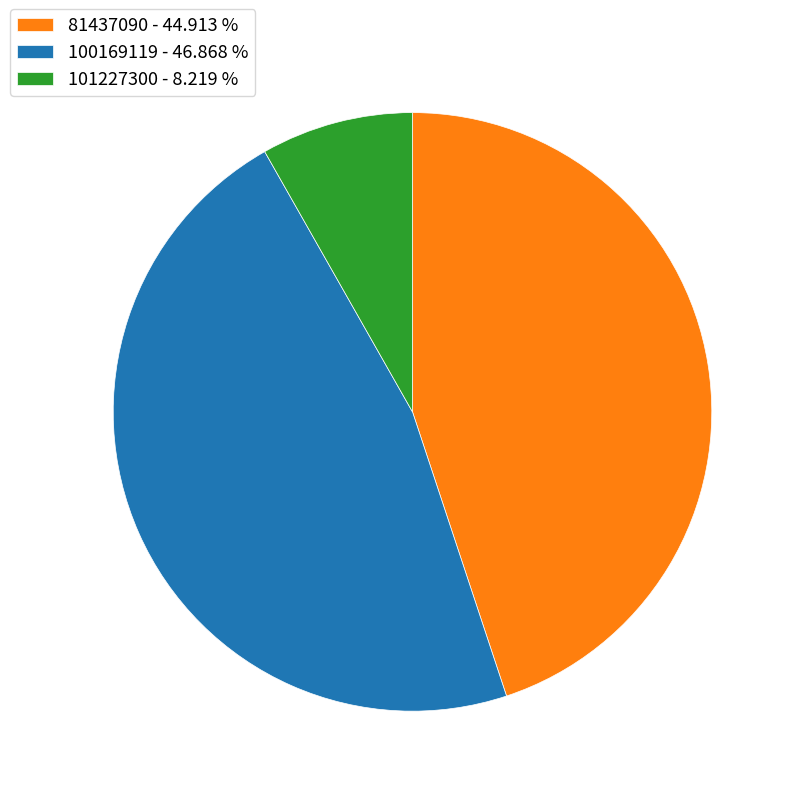

Between 101227300 and 100169119, which is larger?

100169119